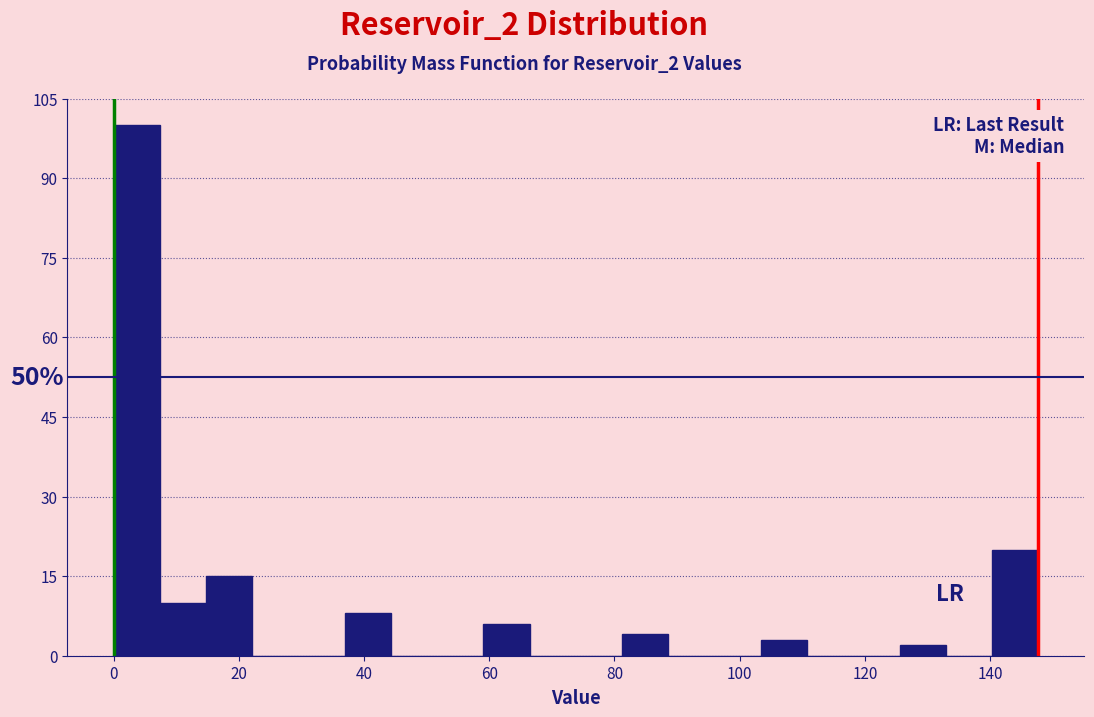

Around what value on the x-axis is the tallest bar? Give the approximate position of its centre, as read against the axis.

4